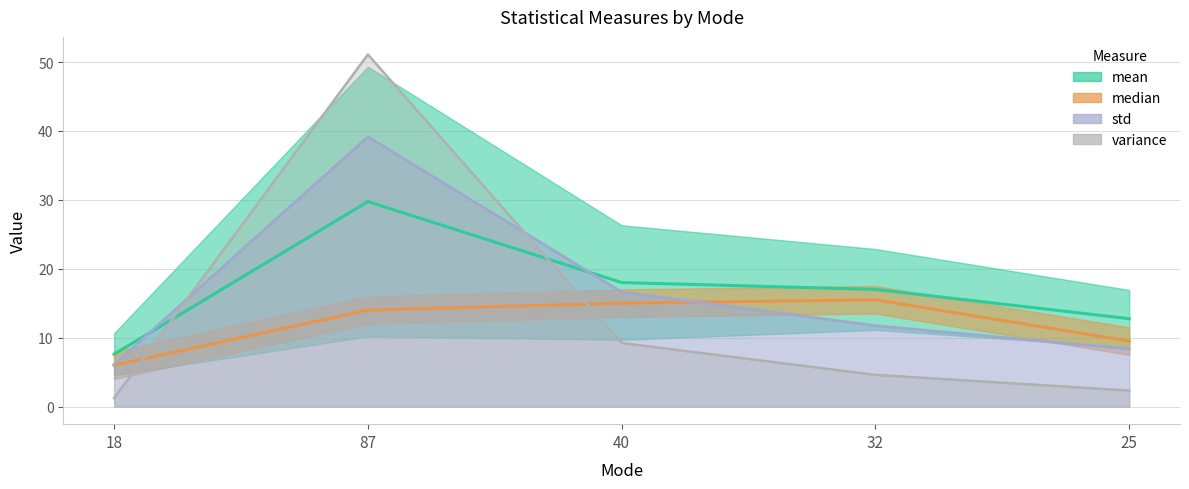

Is it true that median equals 14.0 at 87?

True